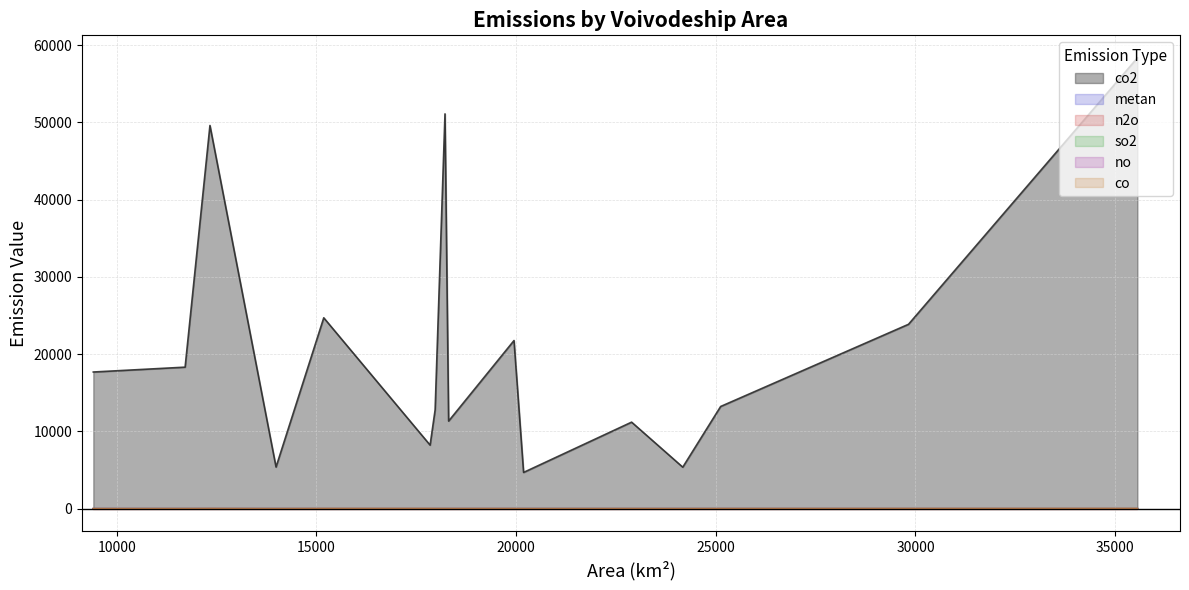

How many interior local valleys does the n2o series have?

4